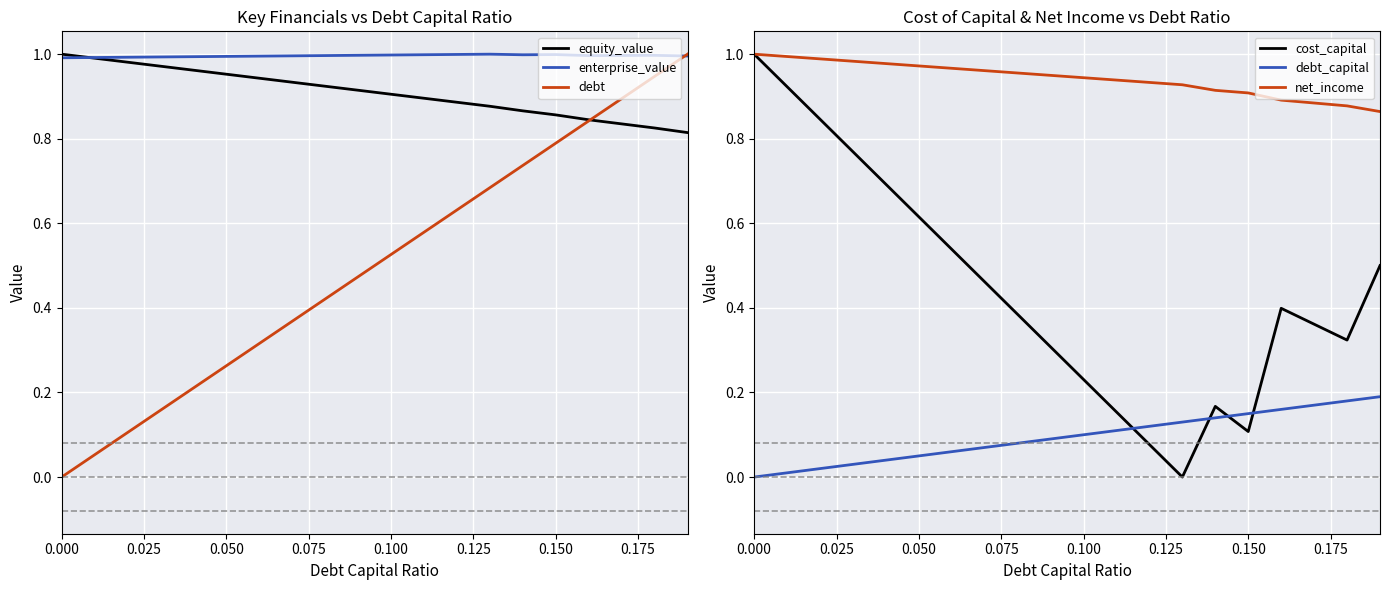

Is it true that debt equals 0.1 at 0.050?

False